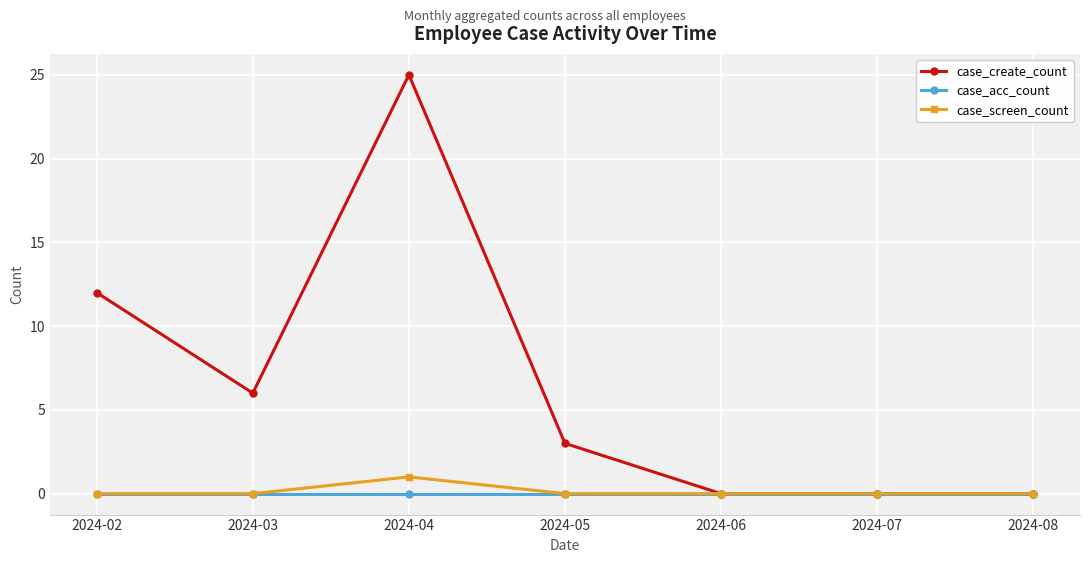

Count the case_create_count values in the range 0 to 12.

6